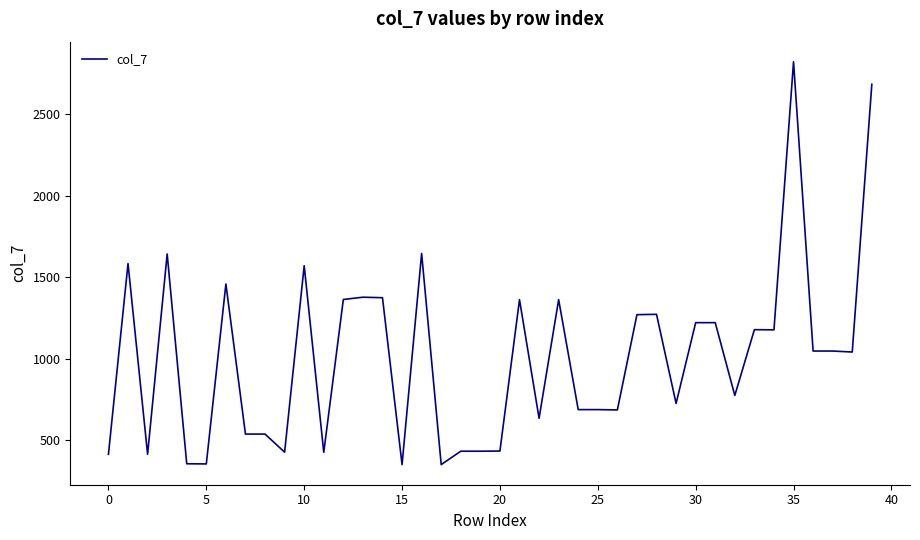

What is the greatest value displayed?

2821